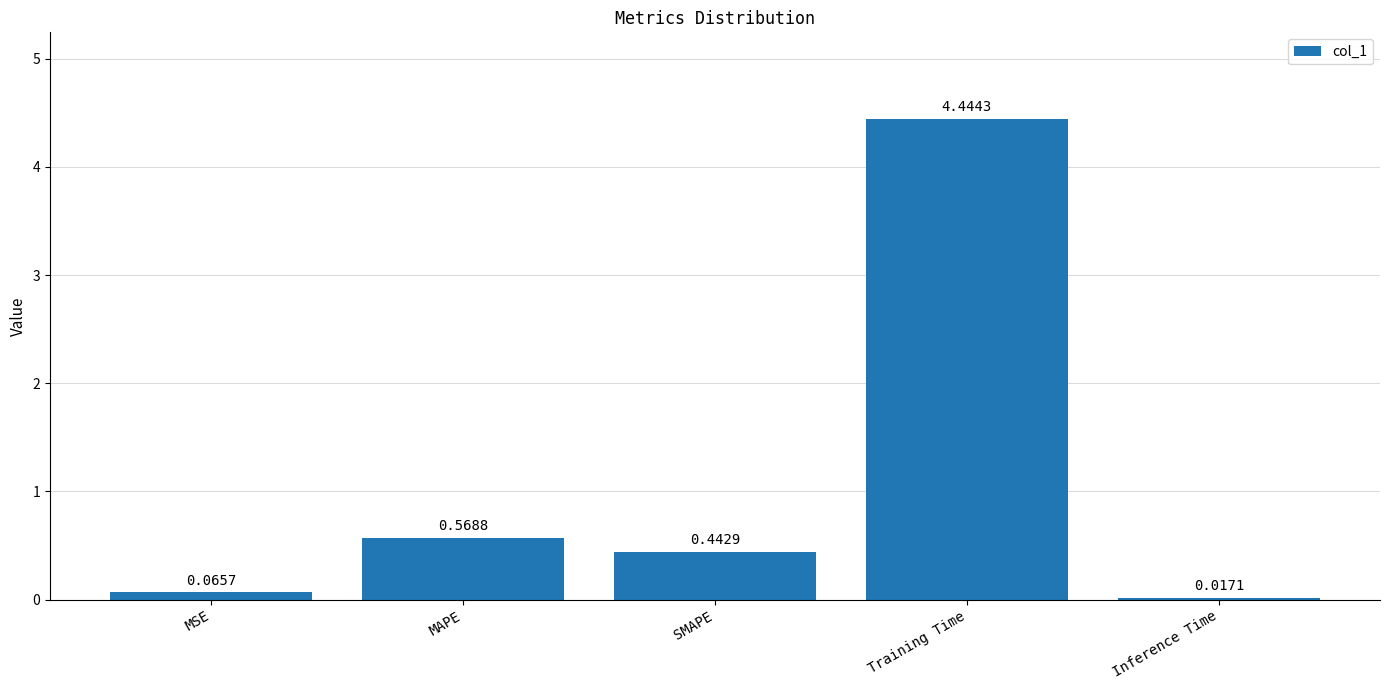

Are the bars horizontal?

No